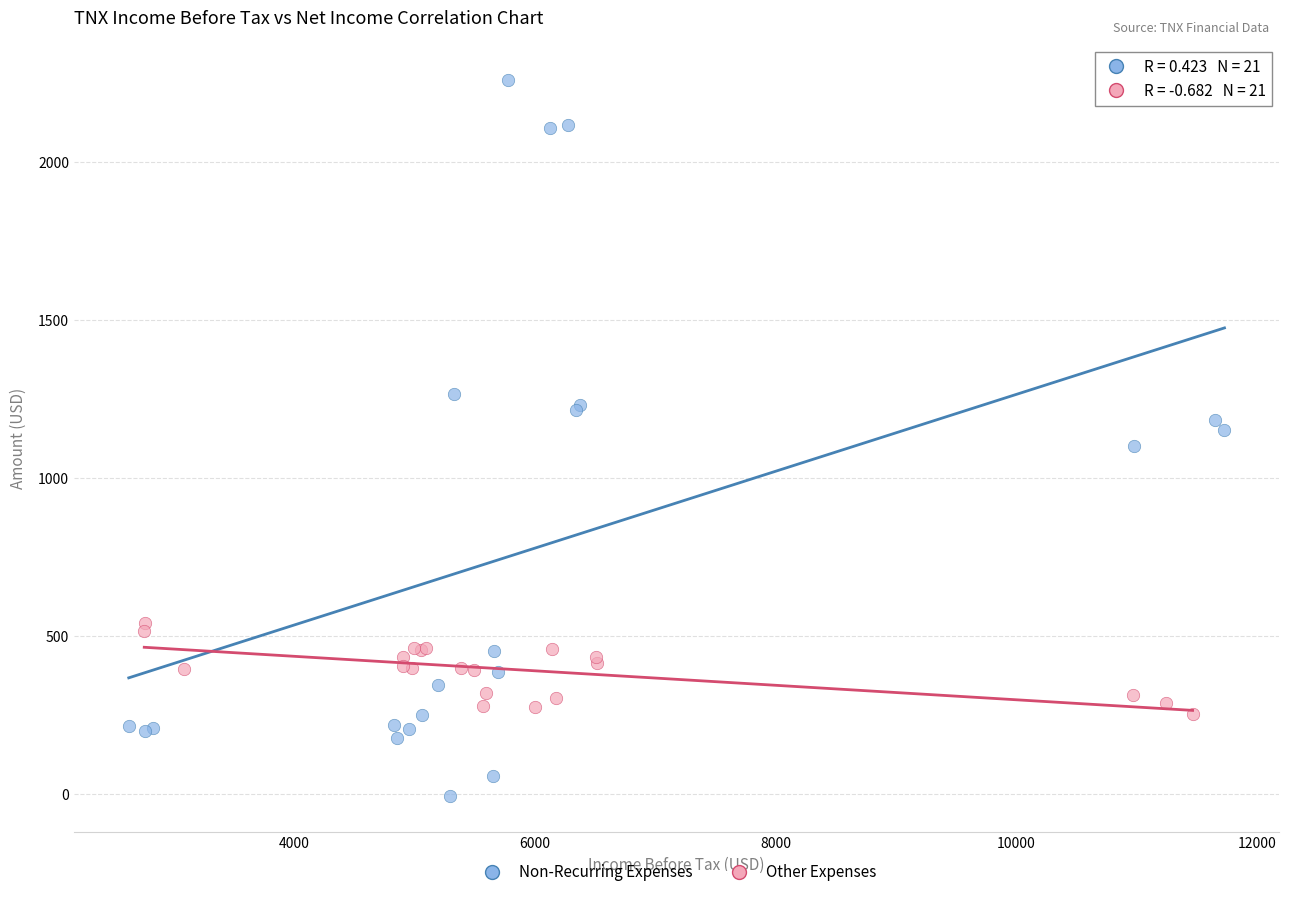

Which series has the largest Y range (max minus min)?

Non-Recurring Expenses